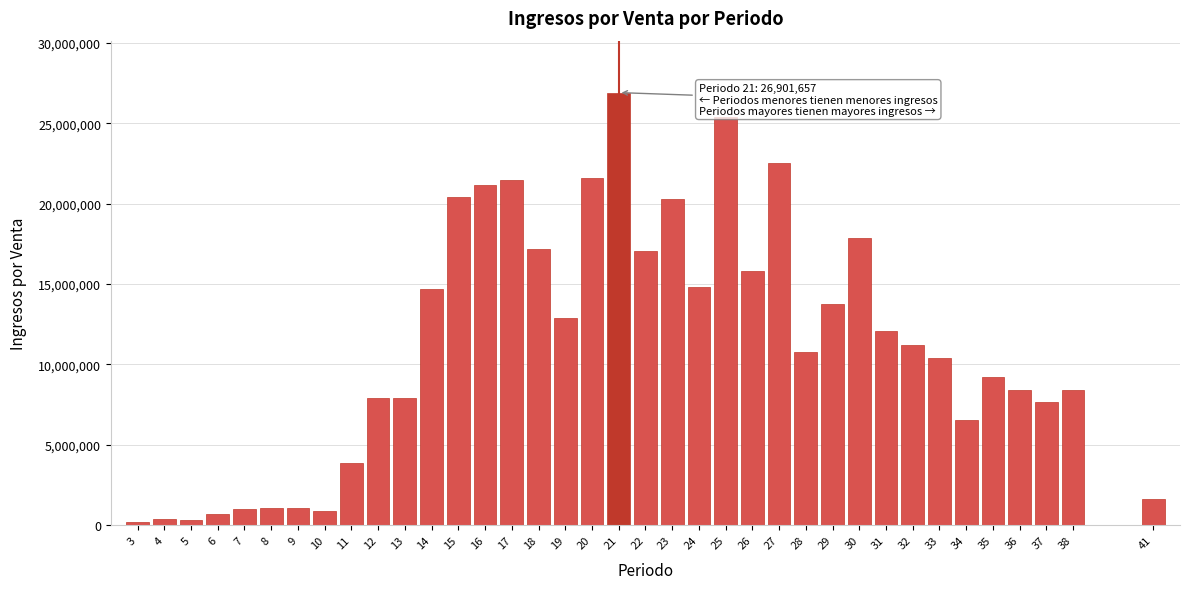

What is the sum of all values?

415568348.8